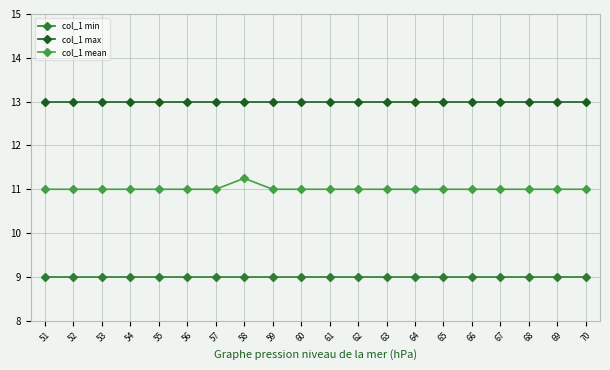

What is the smallest value displayed?

9.0